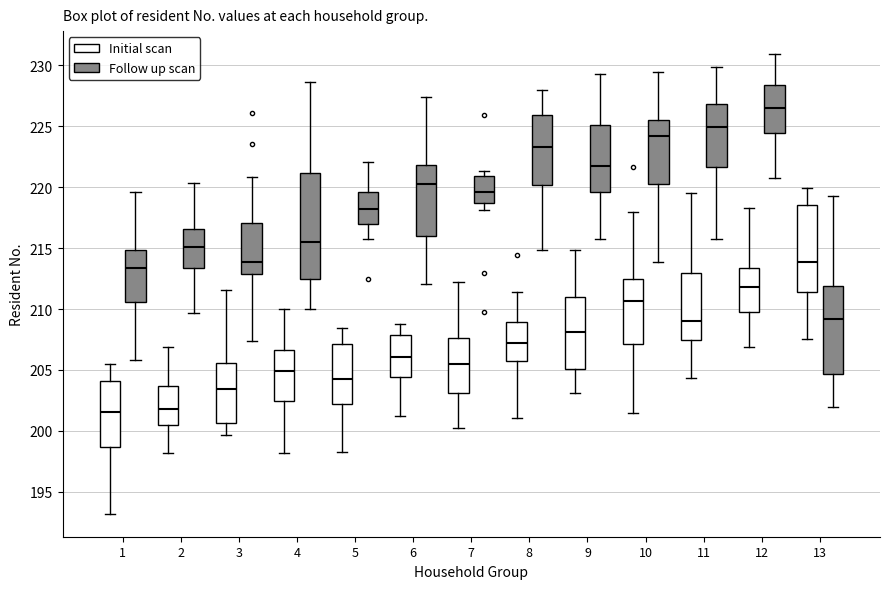

Reading left to right, transcribe this box plot: for each box, give where its median line is, the range the box spans, and where its two whiskers end, as read against the y-axis. The values are not printed on the chart, so give them approximately, as read against the axis.

1 (Initial scan): median 201.5, box 198.5 to 204.0, whiskers 193.0 to 205.5
1 (Follow up scan): median 213.5, box 210.5 to 215.0, whiskers 206.0 to 219.5
2 (Initial scan): median 202.0, box 200.5 to 203.5, whiskers 198.0 to 207.0
2 (Follow up scan): median 215.0, box 213.5 to 216.5, whiskers 209.5 to 220.5
3 (Initial scan): median 203.5, box 200.5 to 205.5, whiskers 199.5 to 211.5
3 (Follow up scan): median 214.0, box 213.0 to 217.0, whiskers 207.5 to 221.0
4 (Initial scan): median 205.0, box 202.5 to 206.5, whiskers 198.0 to 210.0
4 (Follow up scan): median 215.5, box 212.5 to 221.0, whiskers 210.0 to 228.5
5 (Initial scan): median 204.0, box 202.0 to 207.0, whiskers 198.5 to 208.5
5 (Follow up scan): median 218.0, box 217.0 to 219.5, whiskers 216.0 to 222.0
6 (Initial scan): median 206.0, box 204.5 to 208.0, whiskers 201.0 to 209.0
6 (Follow up scan): median 220.5, box 216.0 to 222.0, whiskers 212.0 to 227.5
7 (Initial scan): median 205.5, box 203.0 to 207.5, whiskers 200.5 to 212.0
7 (Follow up scan): median 219.5, box 218.5 to 221.0, whiskers 218.0 to 221.5
8 (Initial scan): median 207.0, box 206.0 to 209.0, whiskers 201.0 to 211.5
8 (Follow up scan): median 223.5, box 220.0 to 226.0, whiskers 215.0 to 228.0
9 (Initial scan): median 208.0, box 205.0 to 211.0, whiskers 203.0 to 215.0
9 (Follow up scan): median 221.5, box 219.5 to 225.0, whiskers 215.5 to 229.5
10 (Initial scan): median 210.5, box 207.0 to 212.5, whiskers 201.5 to 218.0
10 (Follow up scan): median 224.0, box 220.5 to 225.5, whiskers 214.0 to 229.5
11 (Initial scan): median 209.0, box 207.5 to 213.0, whiskers 204.5 to 219.5
11 (Follow up scan): median 225.0, box 221.5 to 227.0, whiskers 215.5 to 230.0
12 (Initial scan): median 212.0, box 210.0 to 213.5, whiskers 207.0 to 218.5
12 (Follow up scan): median 226.5, box 224.5 to 228.5, whiskers 221.0 to 231.0
13 (Initial scan): median 214.0, box 211.5 to 218.5, whiskers 207.5 to 220.0
13 (Follow up scan): median 209.0, box 204.5 to 212.0, whiskers 202.0 to 219.5